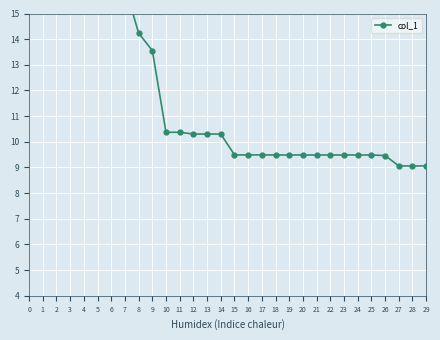

What is the change in value from 14 to 23?

-0.8